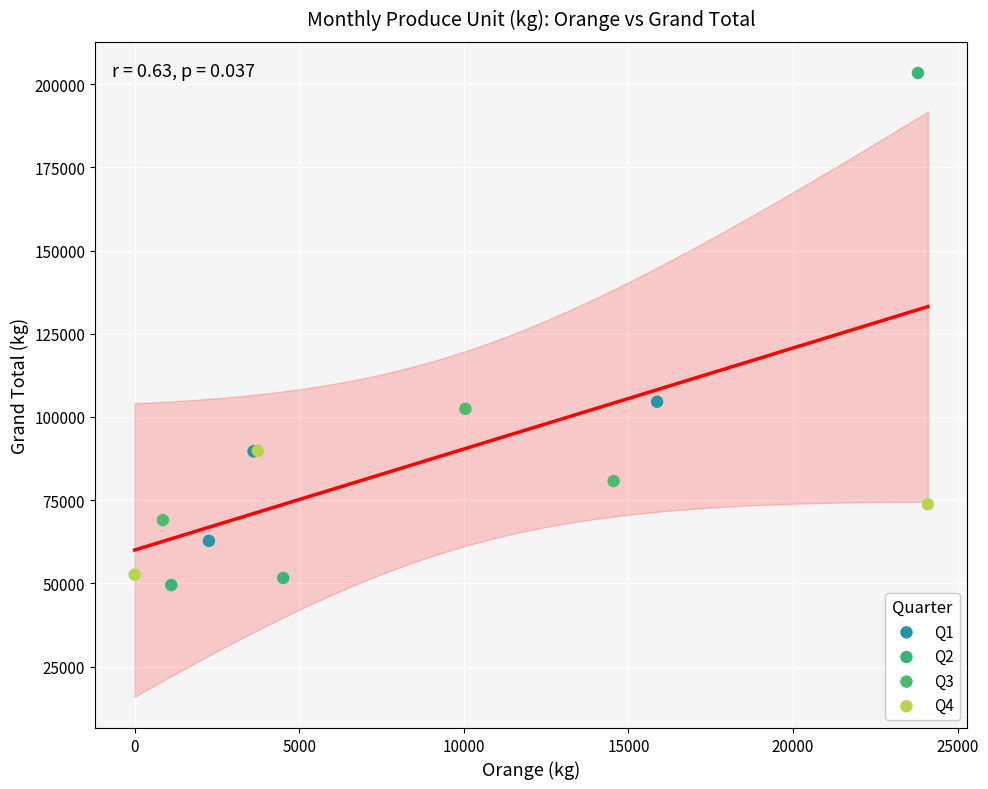

Which series reaches the maximum Y coordinate?

Q2